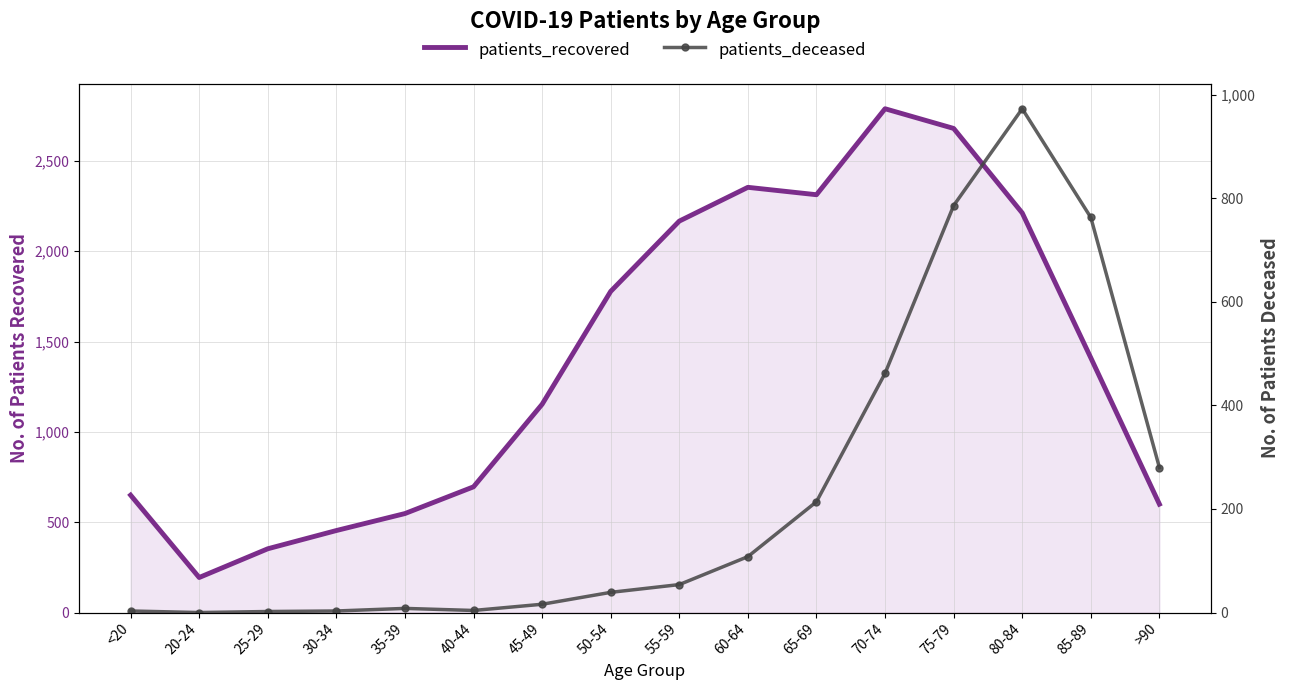

At >90, list the series in order from largest to smallest.

patients_recovered, patients_deceased